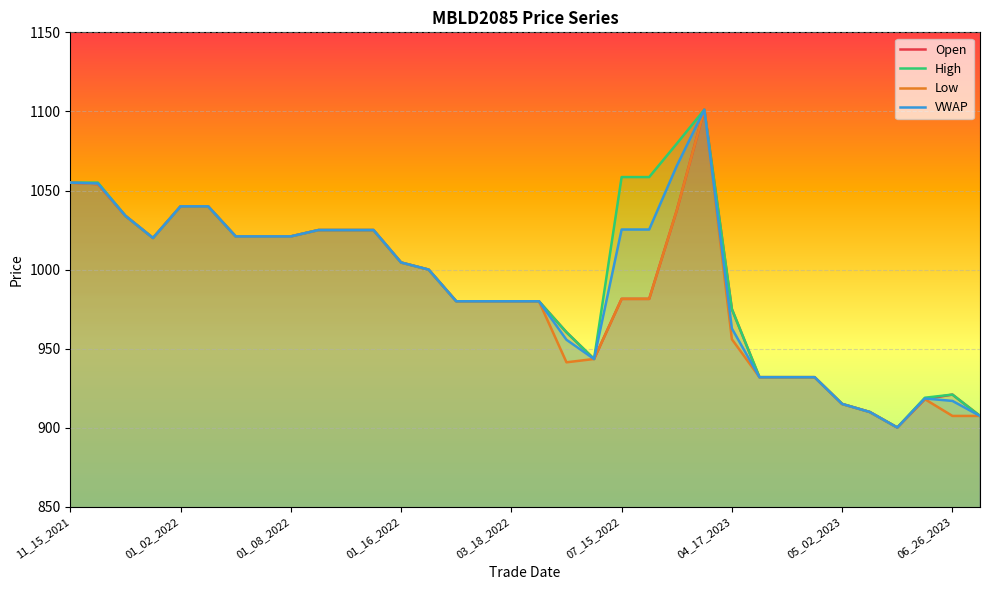

What is the difference between the highest and lowest values at 04_17_2023?

19.0